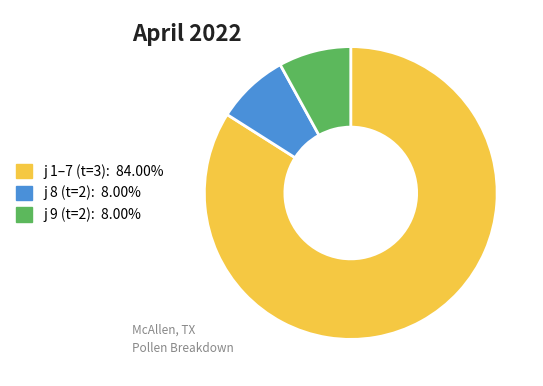

Is there a majority slice in this chart?

Yes